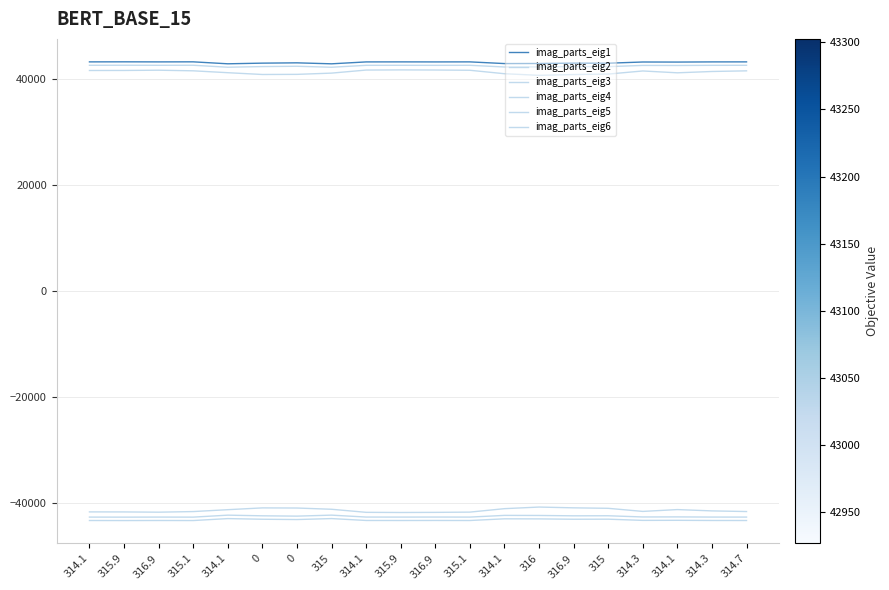

What is the lowest value of the imag_parts_eig5 series?

40753.4